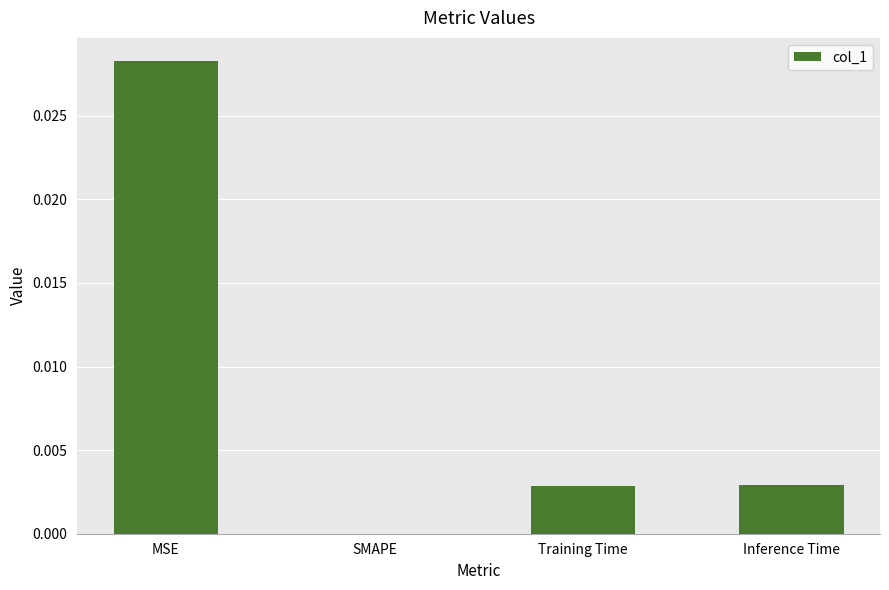

Are the bars horizontal?

No